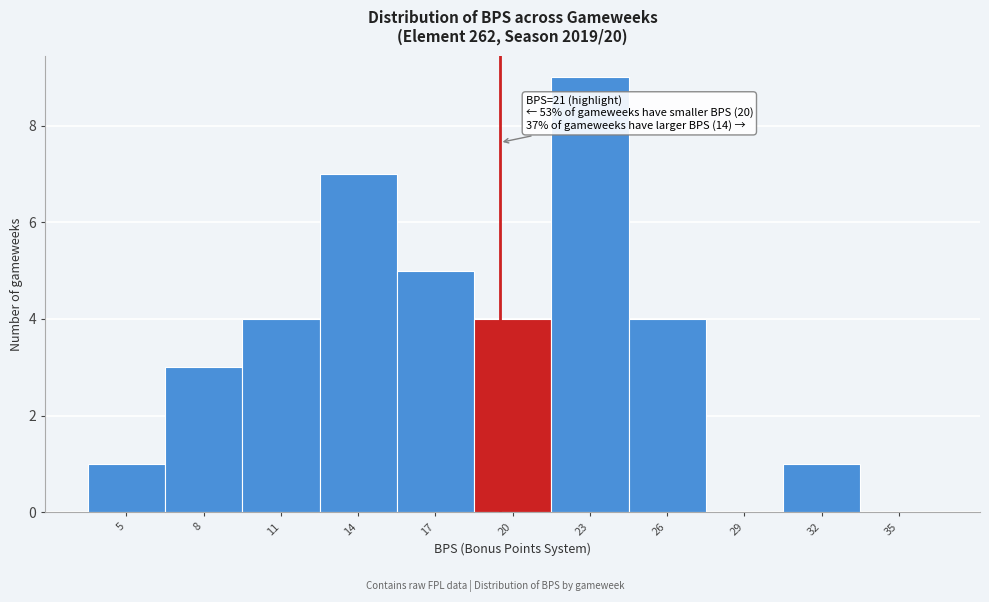

Reading left to right, transcribe all the data shown in this chart.

5=1	8=3	11=4	14=7	17=5	20=4	23=9	26=4	29=0	32=1	35=0